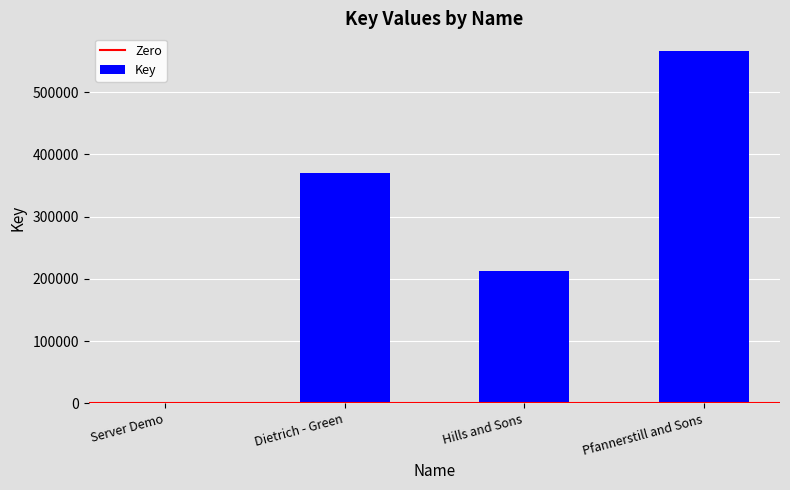

Count the number of data series in this chart.

1